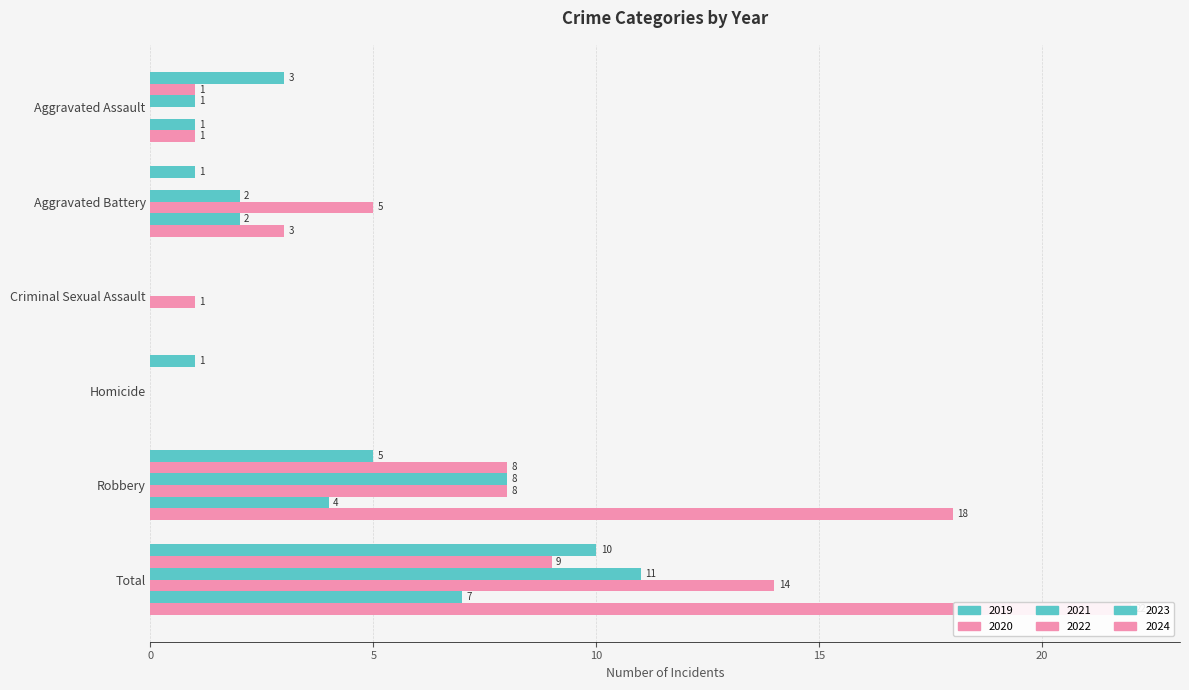

What is the value of the 2023 bar at the 5th from the left?

4